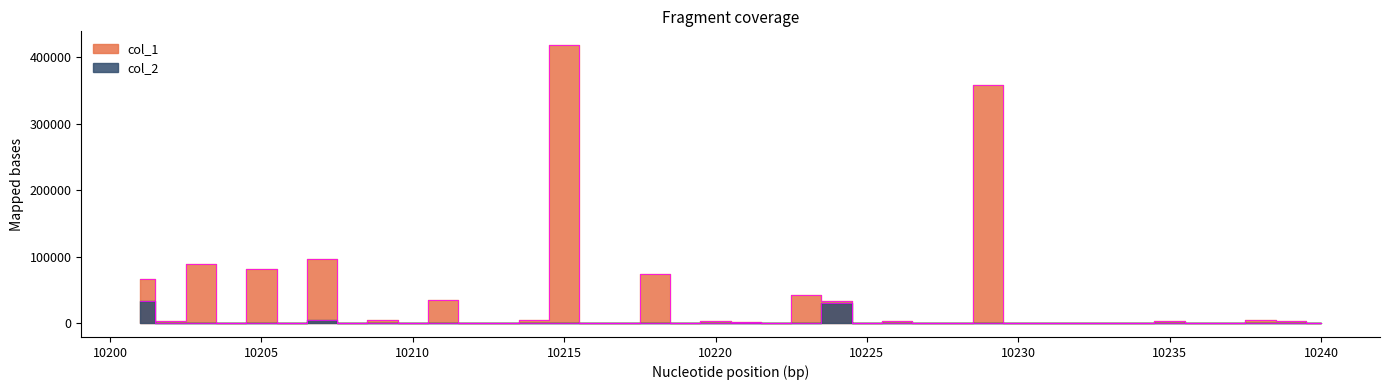

True or false: col_2 and col_1 intersect in this chart.

False